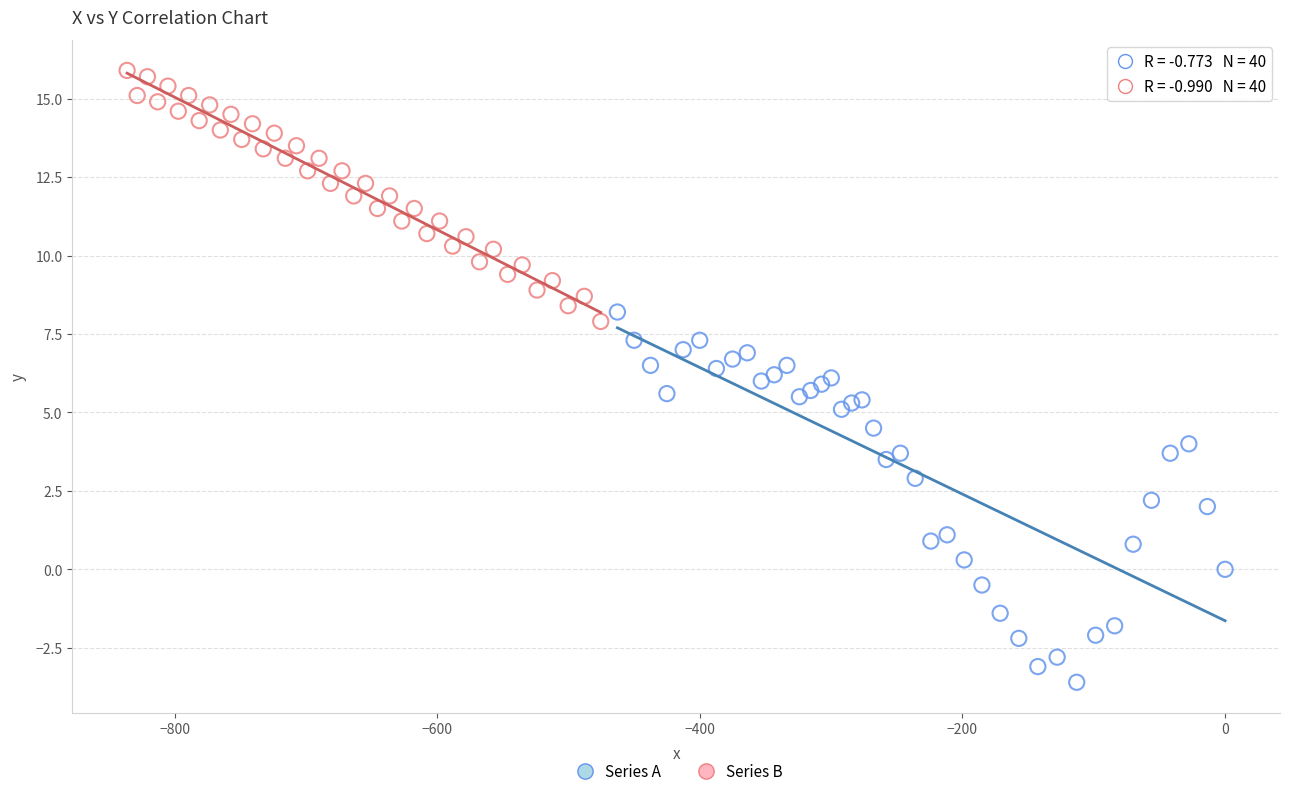

Which series reaches the maximum Y coordinate?

Series B